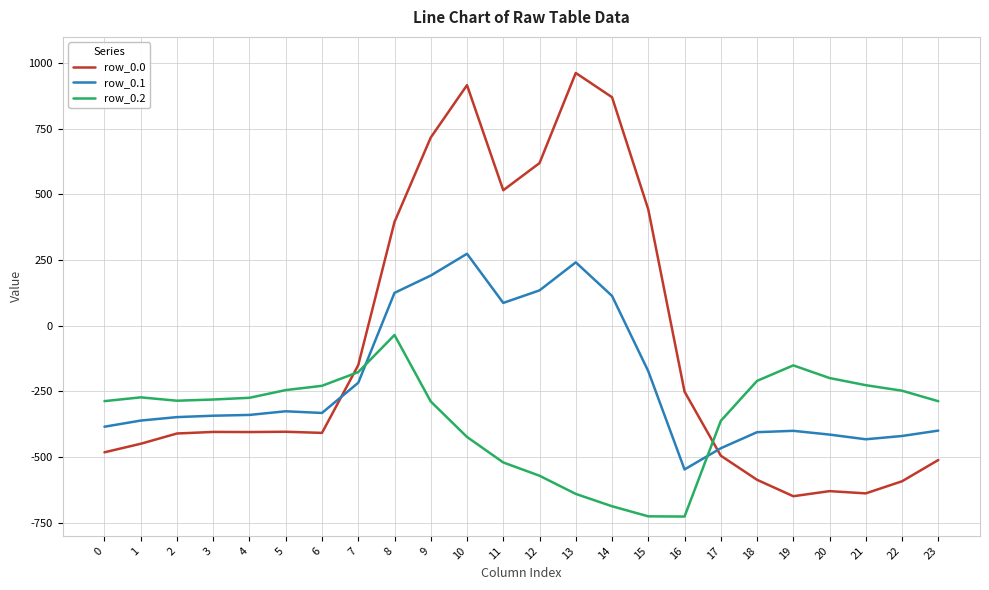

What is the lowest value of the row_0.1 series?

-547.3